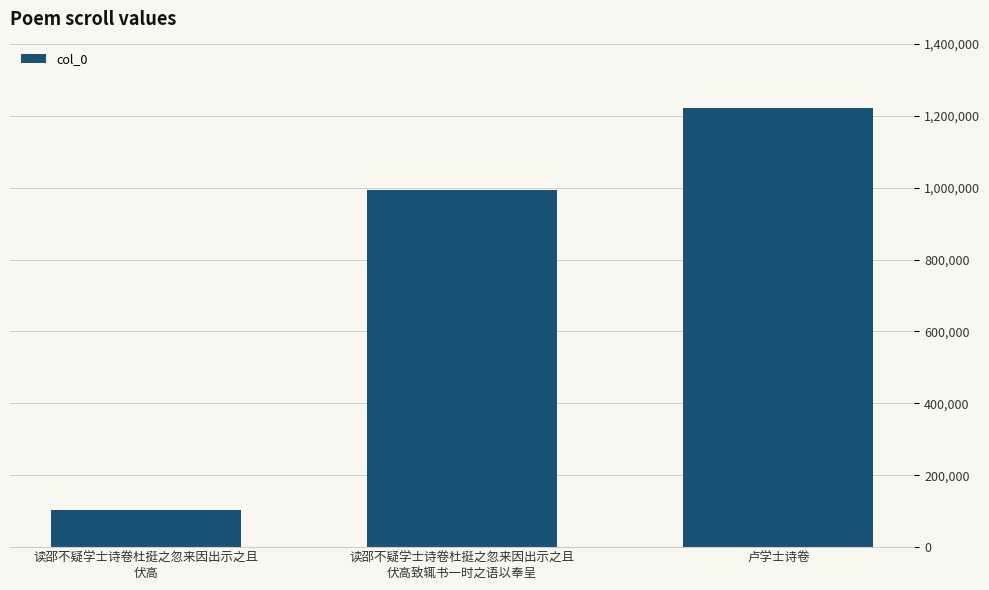

Reading left to right, extract all data points from this chart.

读邵不疑学士诗卷杜挺之忽来因出示之且
伏高=103685	读邵不疑学士诗卷杜挺之忽来因出示之且
伏高致辄书一时之语以奉呈=993083	卢学士诗卷=1222540